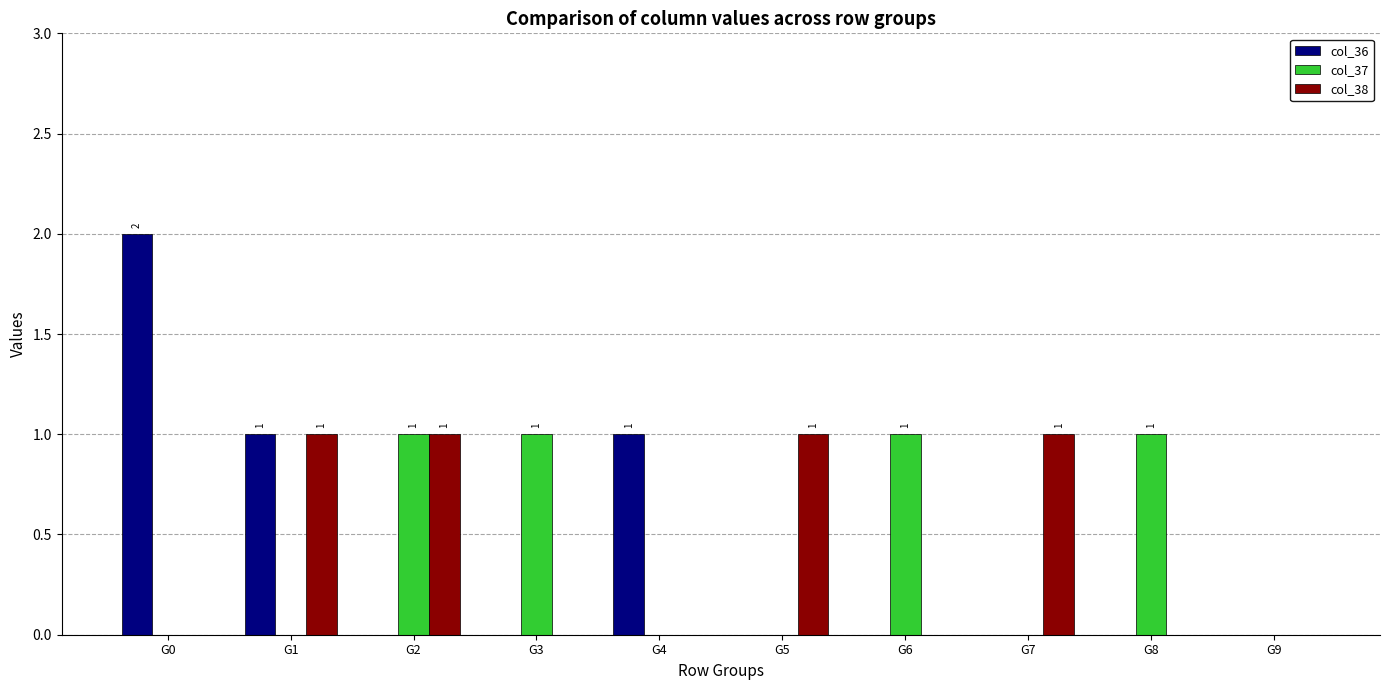

Which series changed the most between G3 and G9?

col_37